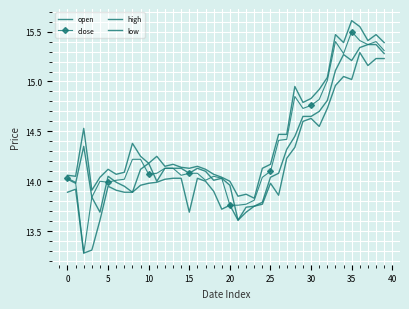

Count the number of data series in this chart.

4